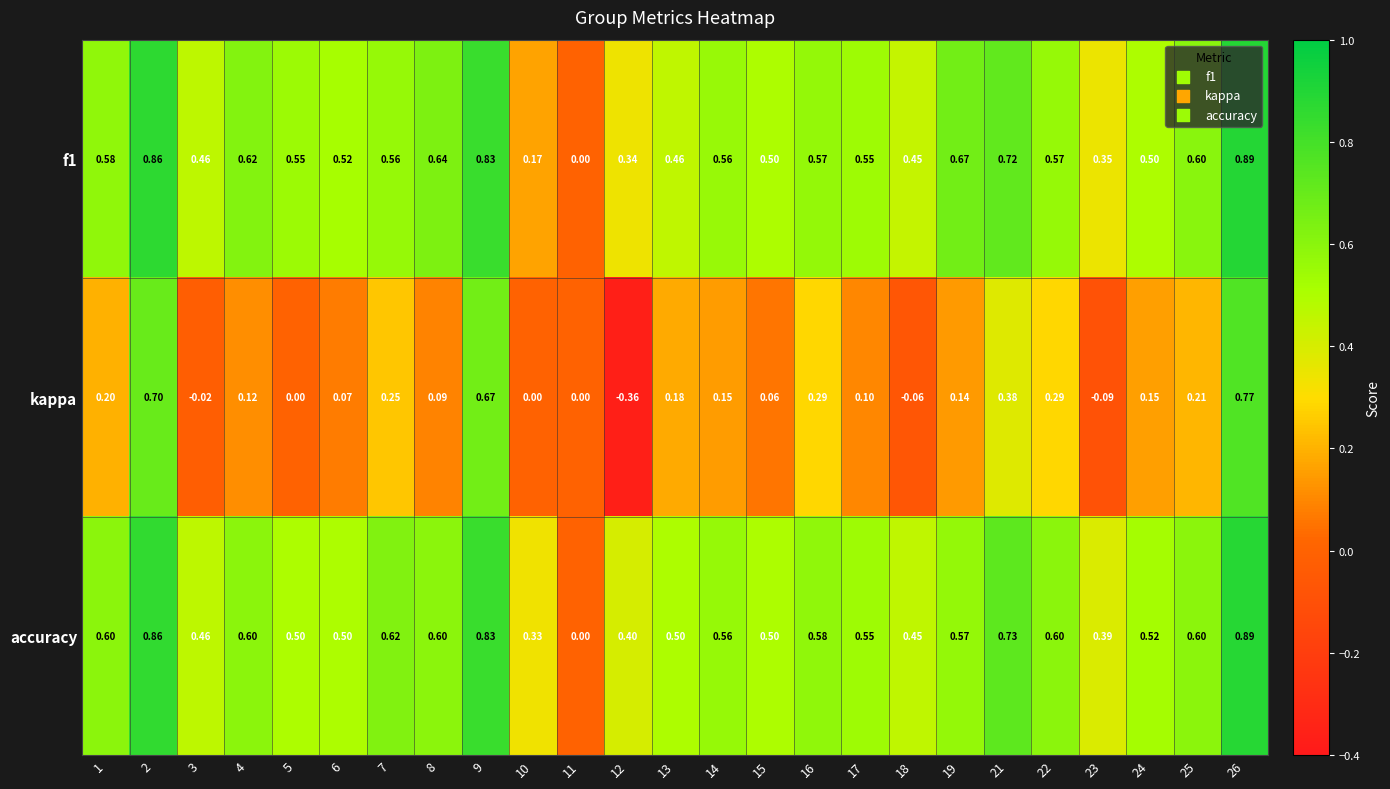

Which series has the largest range (max minus min)?

kappa